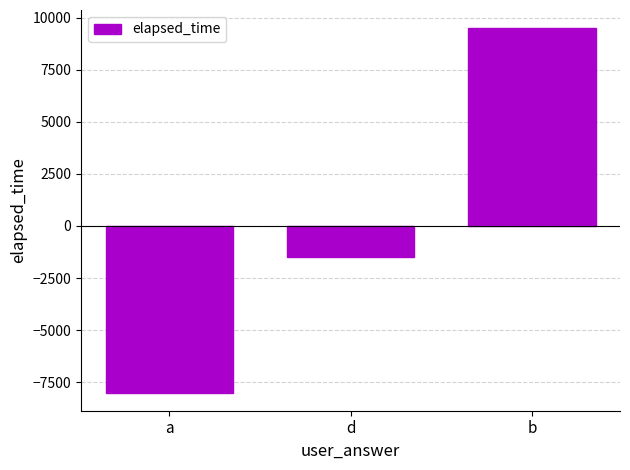

The chart shows a value of -1500 at d. True or false?

True